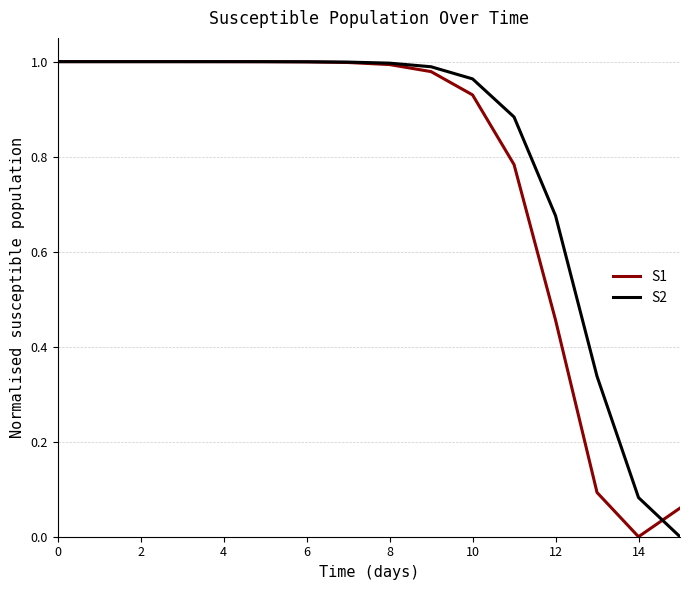

True or false: S1 has a value of 1.4 at 6.

False